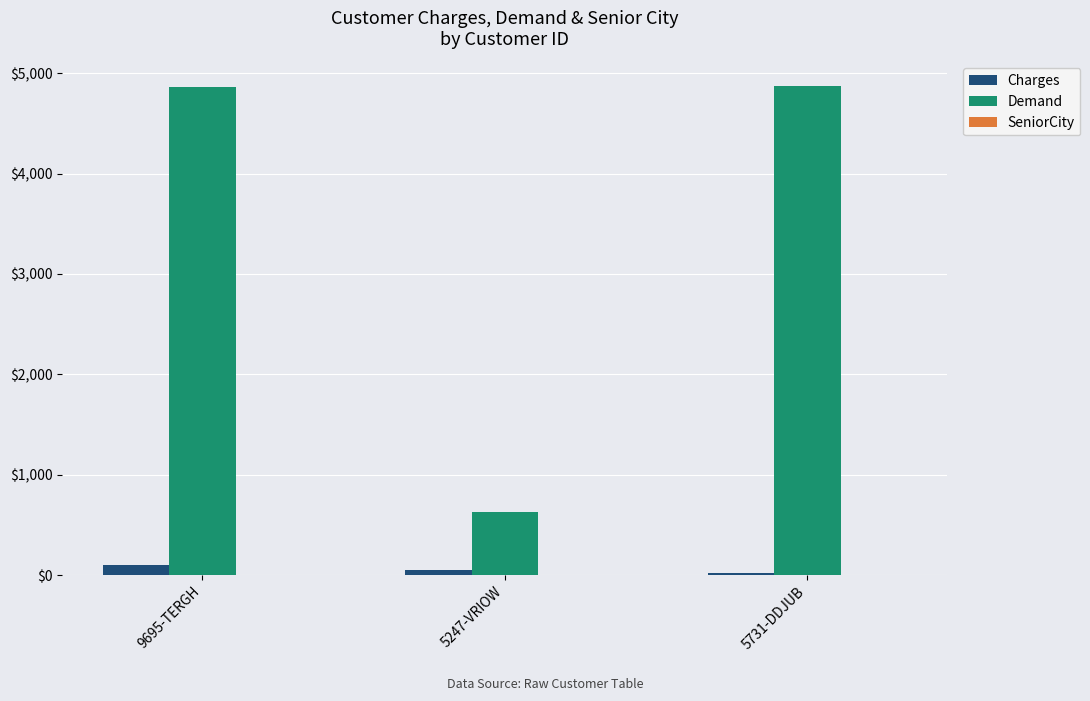

The Charges series shows 19.7 at 5731-DDJUB. True or false?

True